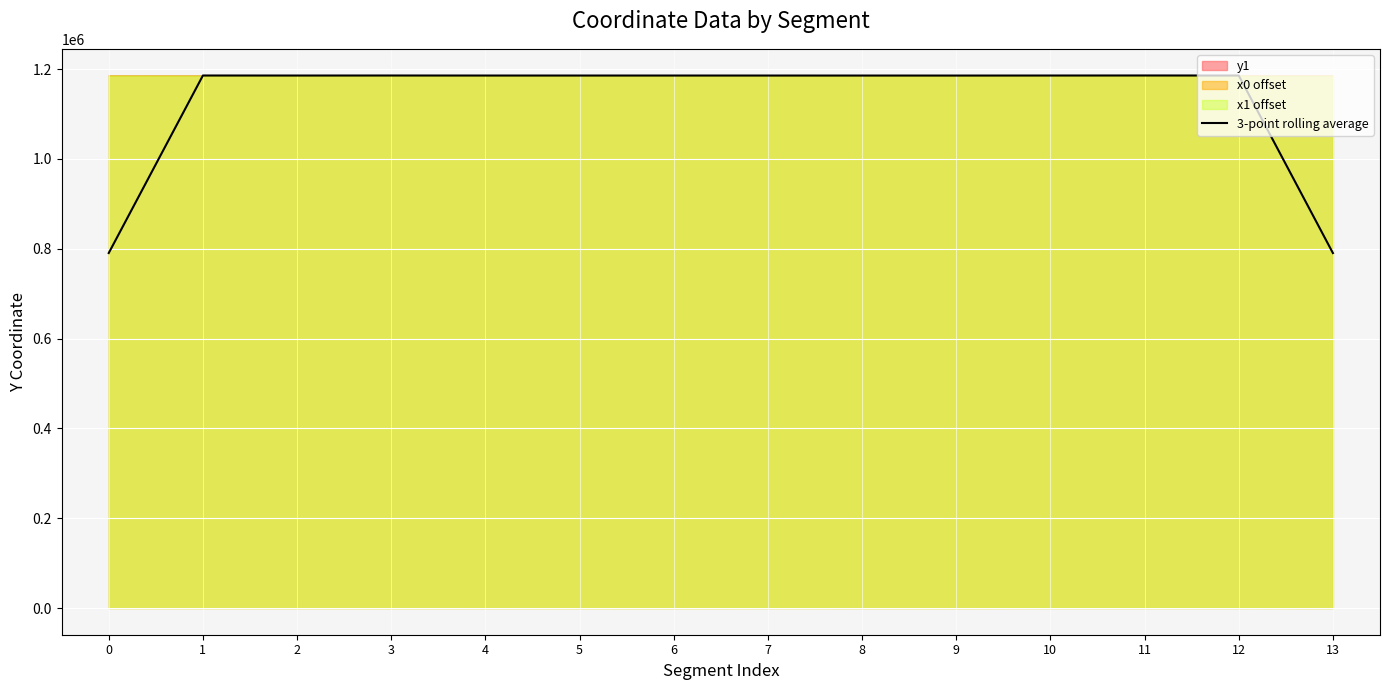

Is it true that the value at 4 is 1185600.0?

True